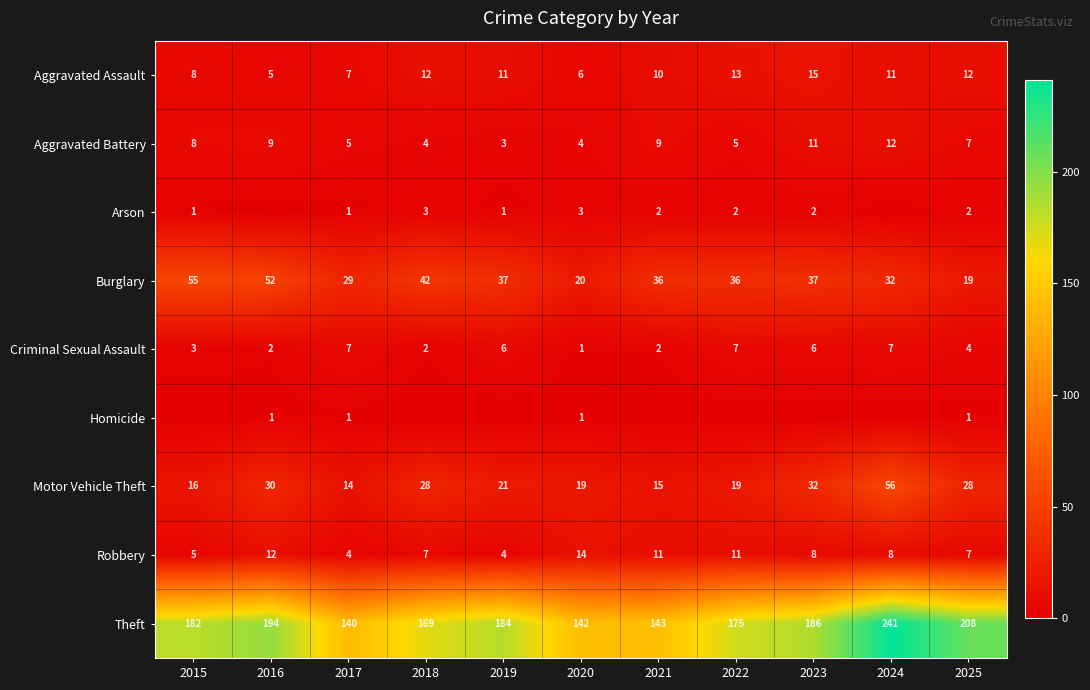

List the series in order of their peak value, lowest first.

Homicide, Arson, Criminal Sexual Assault, Aggravated Battery, Robbery, Aggravated Assault, Burglary, Motor Vehicle Theft, Theft